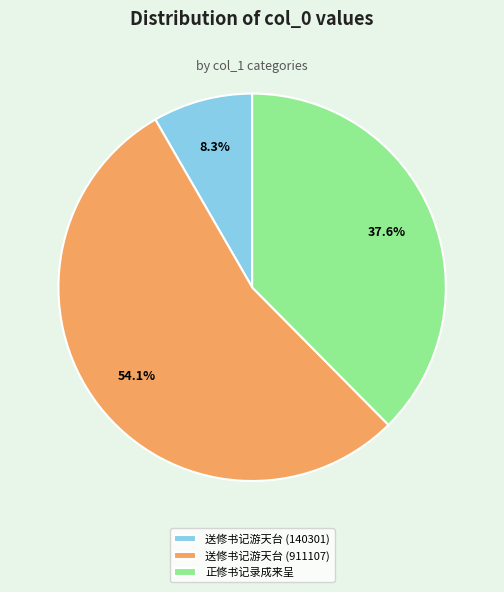

Do 正修书记录成来呈 and 送修书记游天台 (911107) together represent more than half of the pie?

Yes